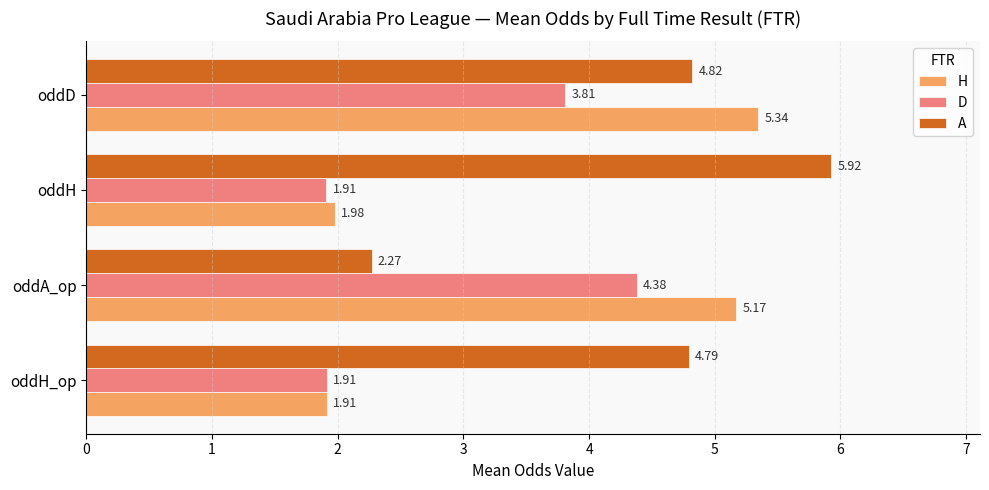

Which category has the lowest value in the A series?

oddA_op